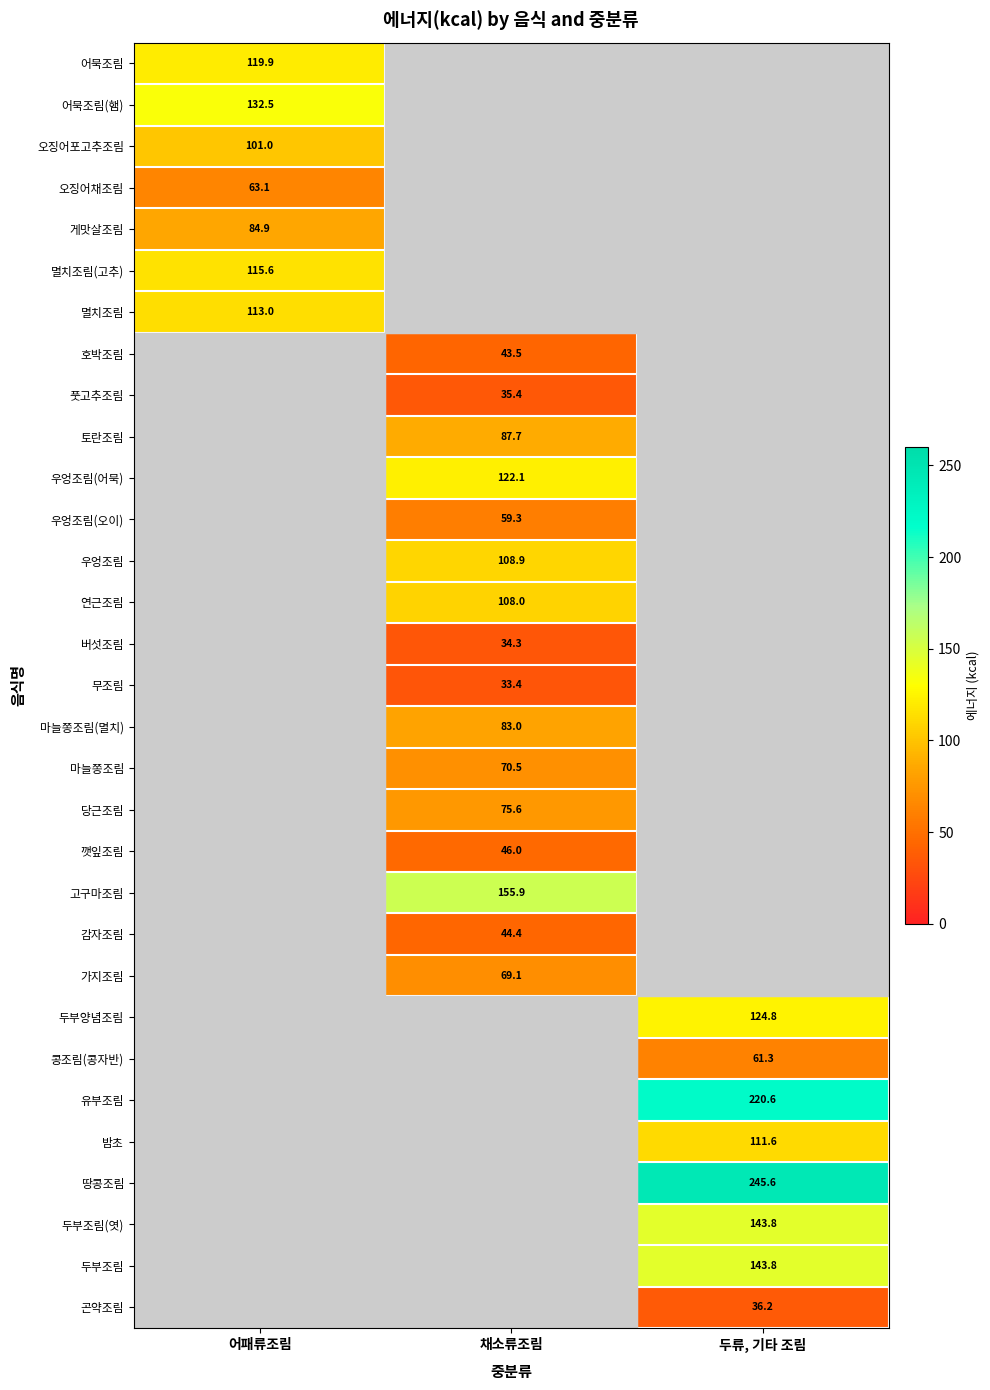

Is it true that 곤약조림 equals 65.1 at 두류, 기타 조림?

False